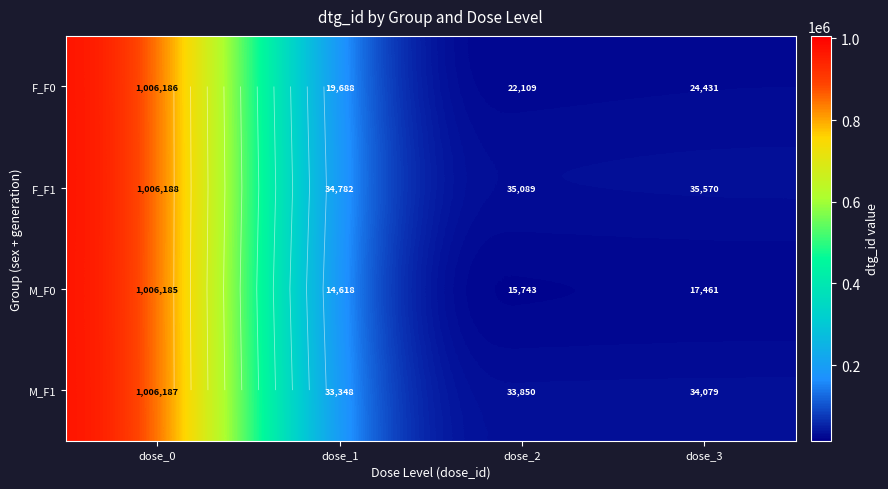

What is the difference between the maximum and minimum values in the F_F0 series?

986498